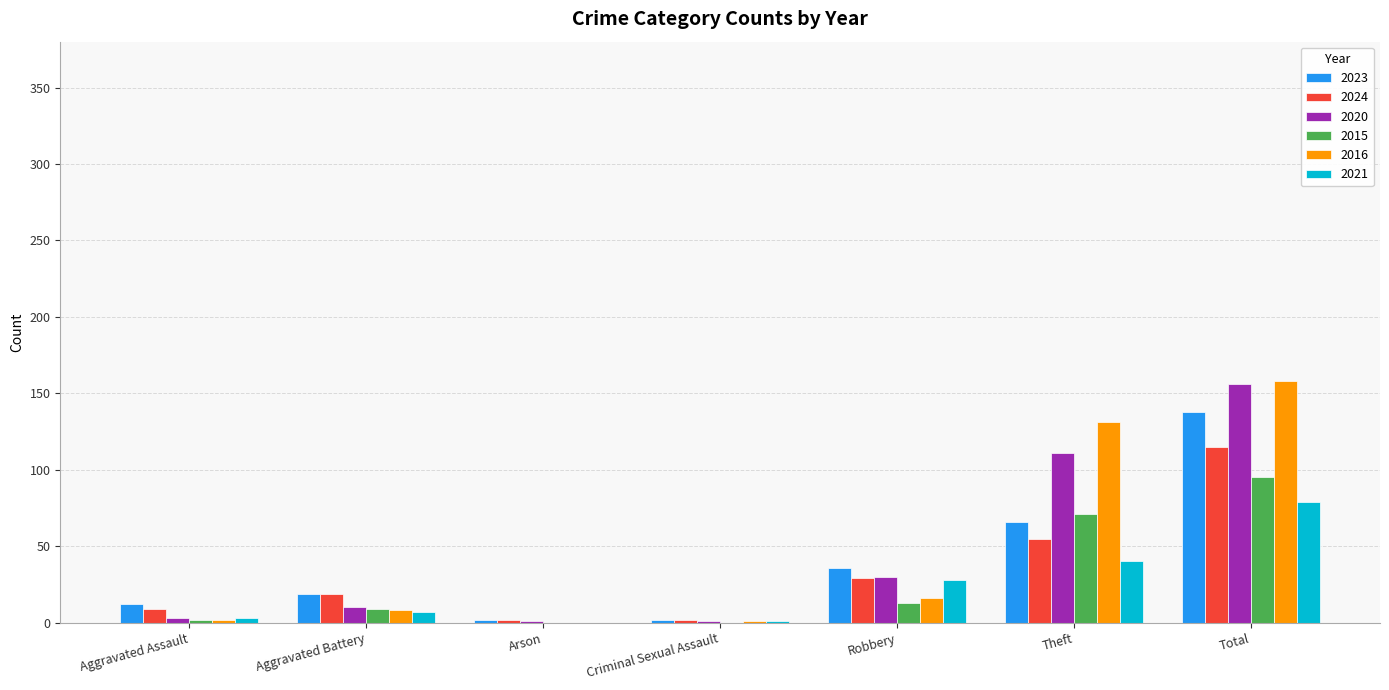

What is the sum of all 2015 values?

190